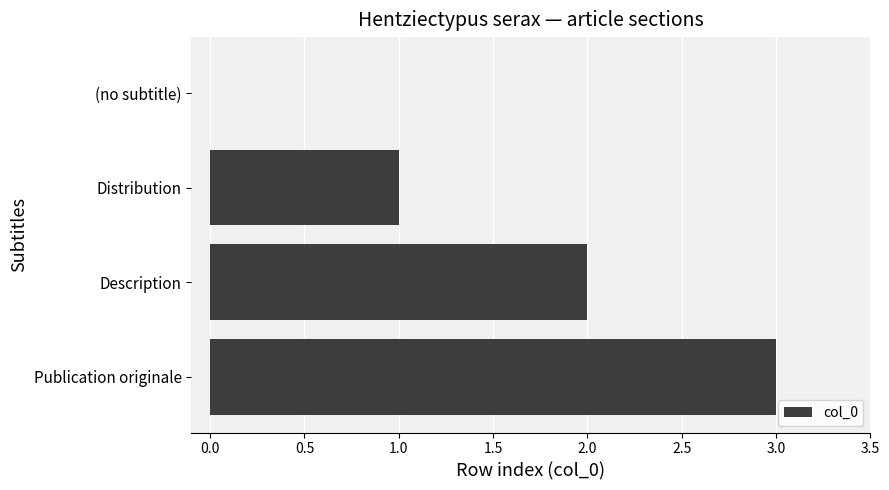

Are the bars horizontal?

Yes